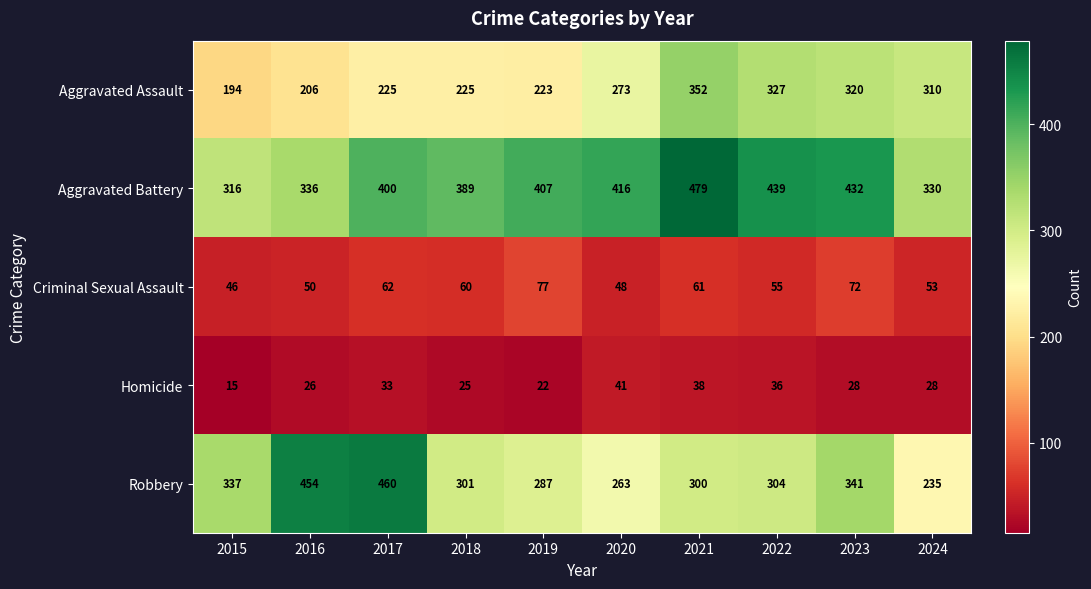

Rank the series by their maximum value, from lowest to highest.

Homicide, Criminal Sexual Assault, Aggravated Assault, Robbery, Aggravated Battery